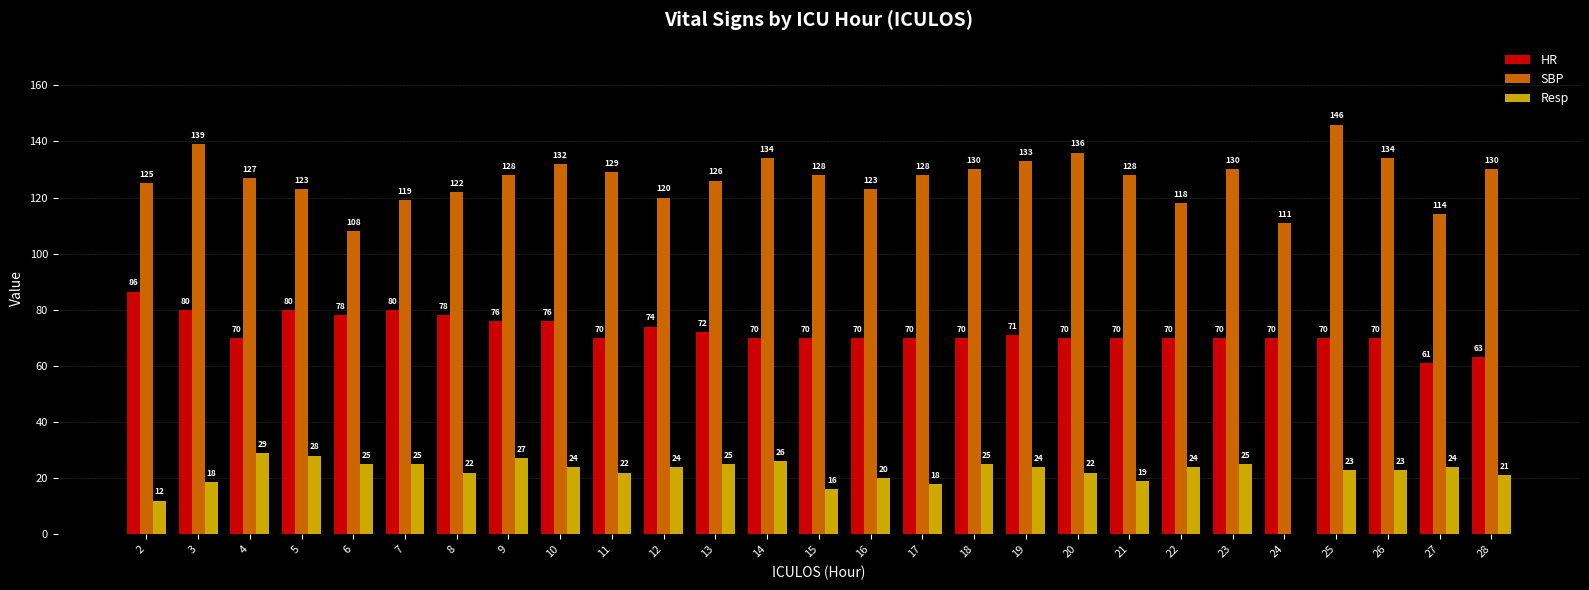

At which category is the sum across all series the highest?

25